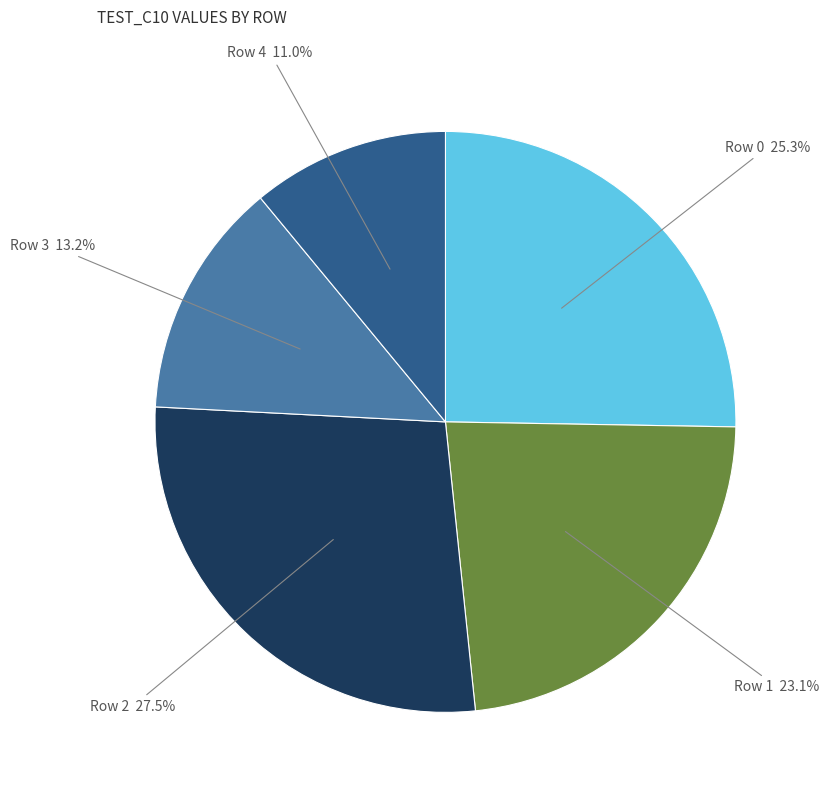

Which category has the smallest portion of the pie?

Row 4